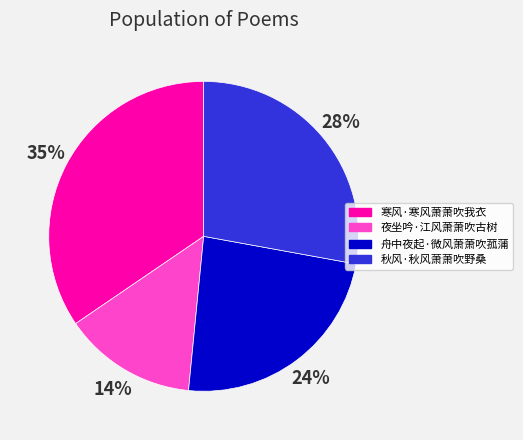

Which slice is the largest?

寒风·寒风萧萧吹我衣